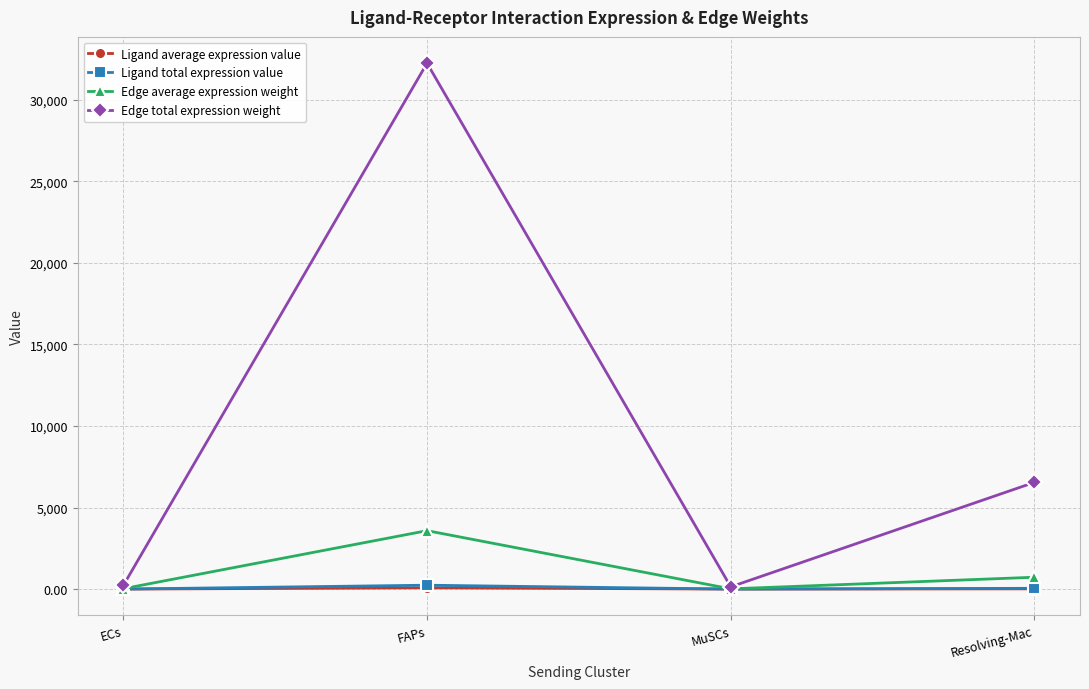

In Edge average expression weight, how many points are lower than both neighbors (excluding endpoints)?

1